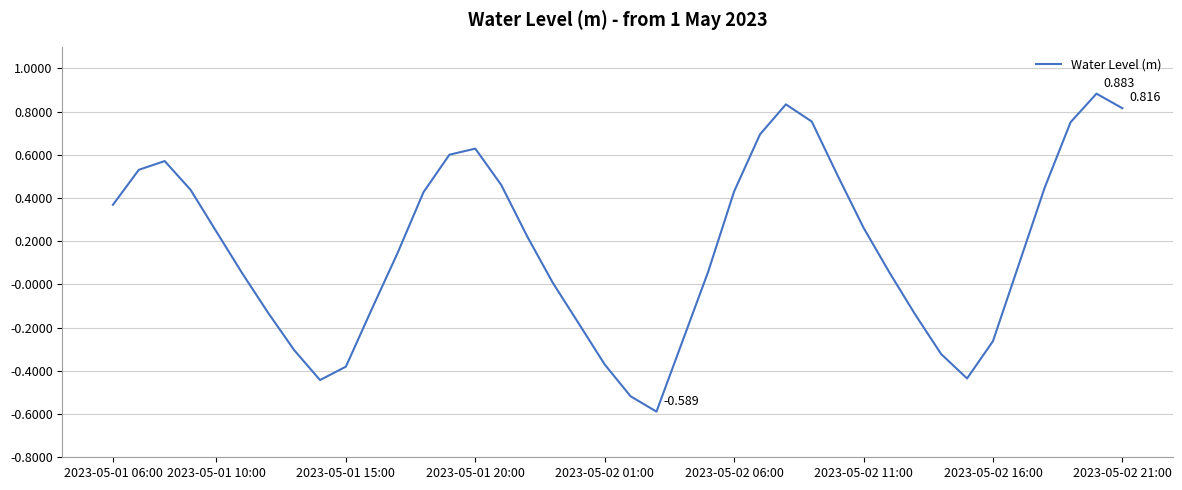

How many lines are shown in the chart?

1